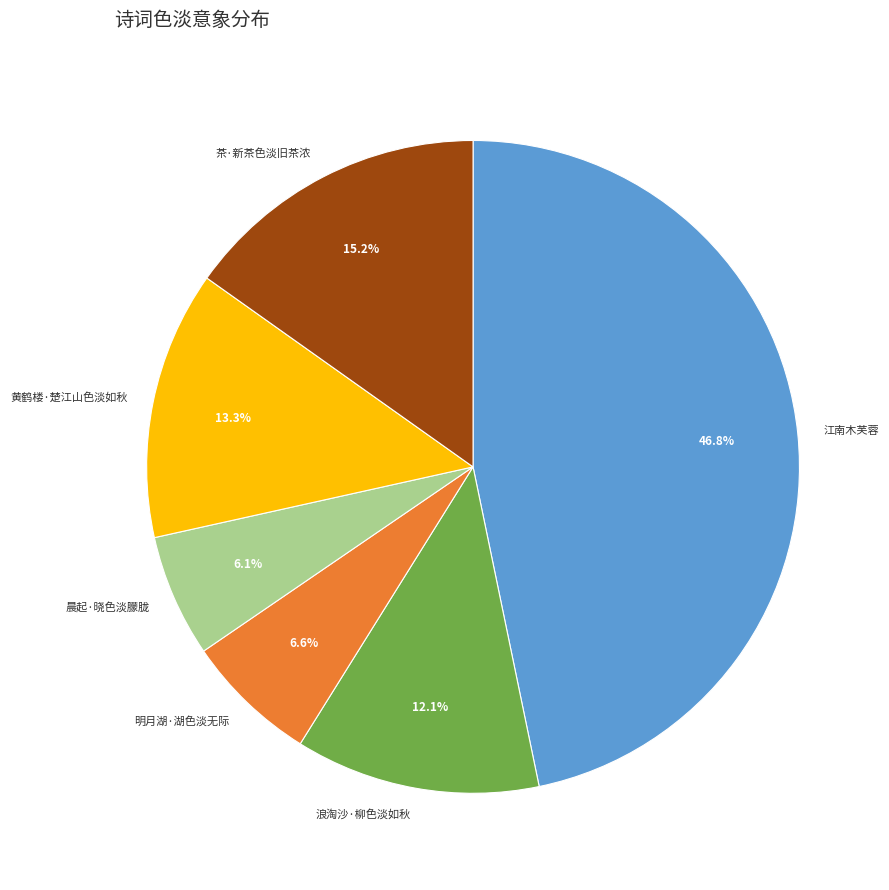

Count the number of slices in the pie.

6